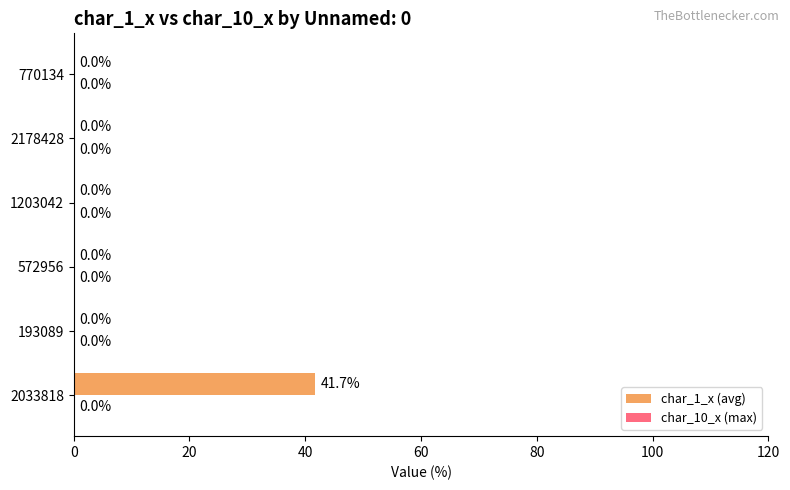

Between 2033818 and 193089, which is larger?

2033818